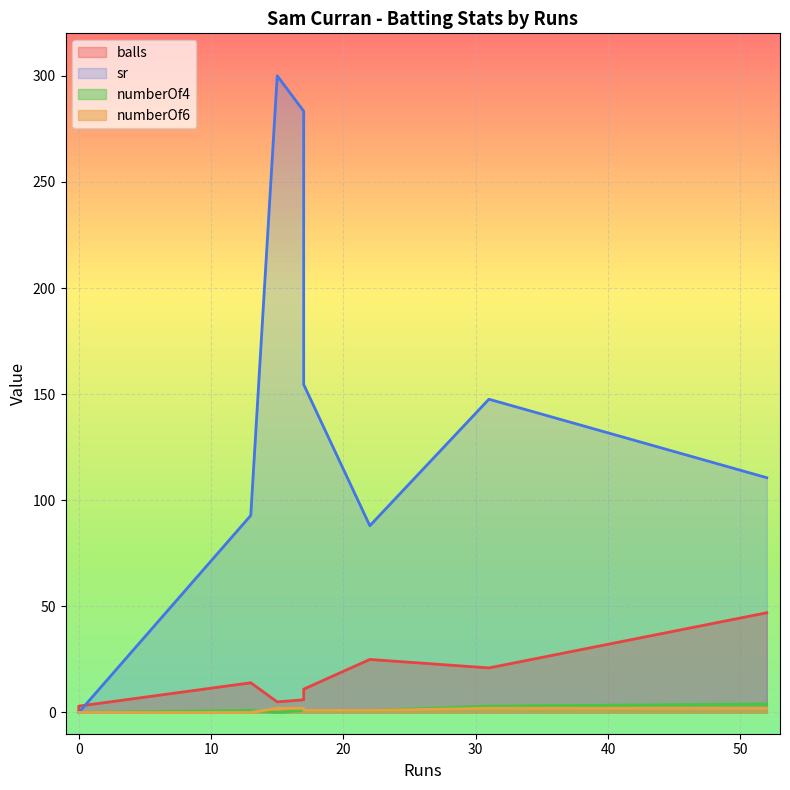

Which series ends up on top after the final intersection of sr and balls?

sr